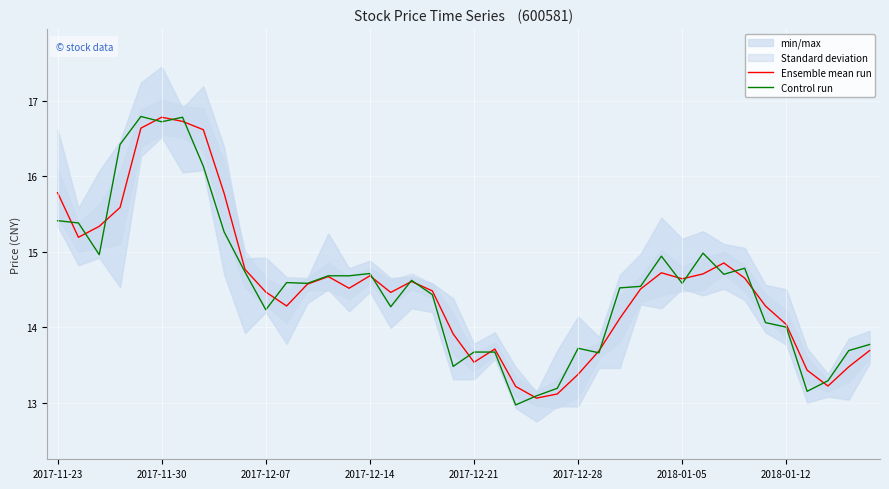

How many series are shown in this chart?

2